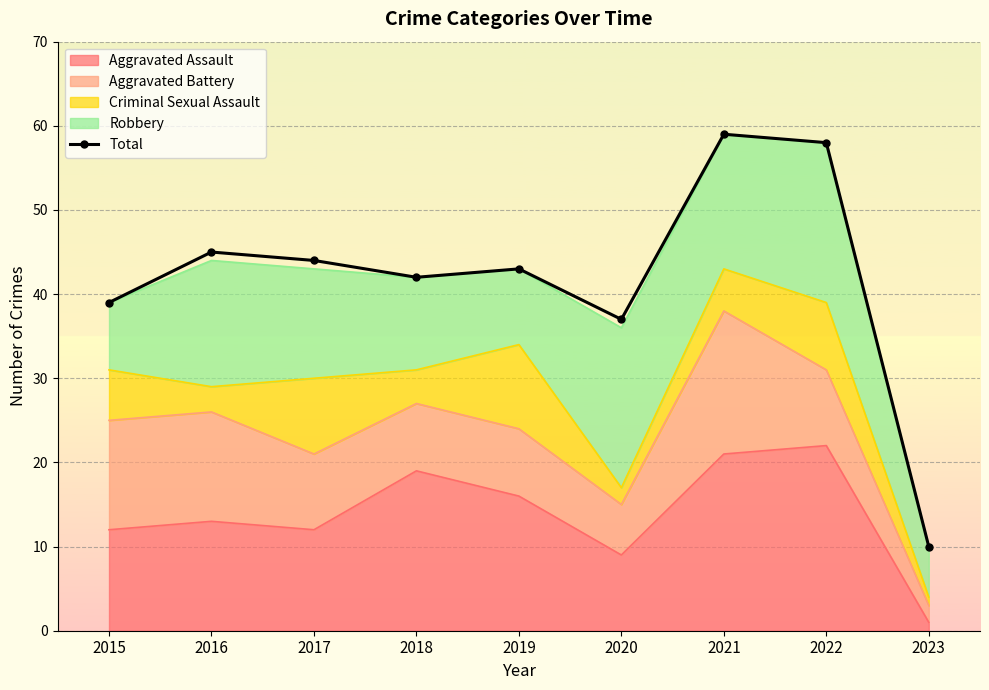

Which category has the lowest value across all series?

2023